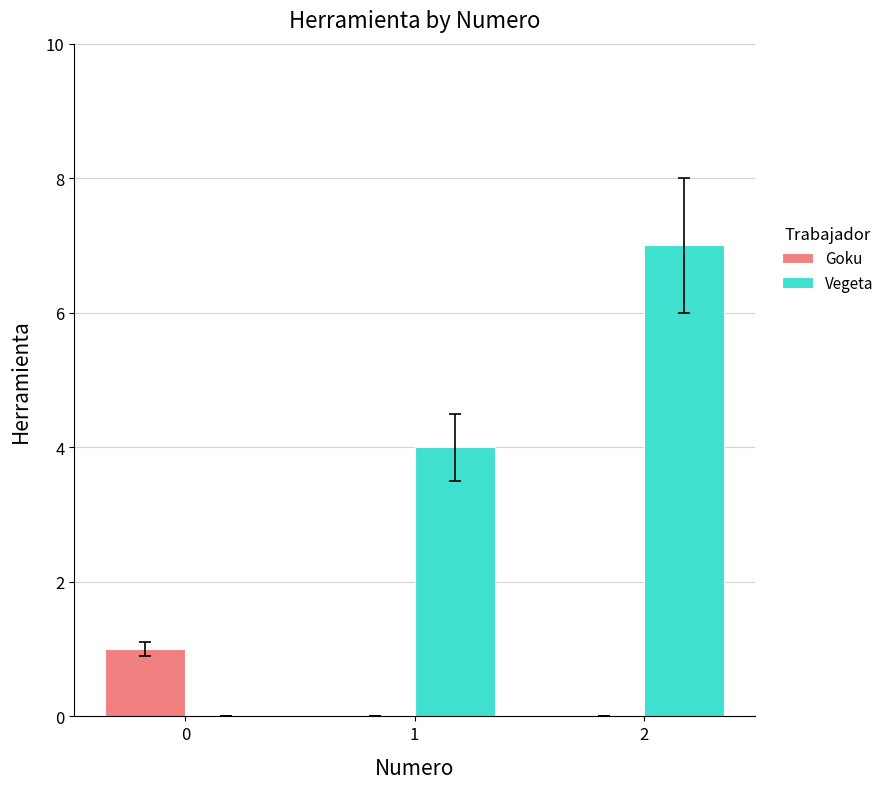

Reading left to right, extract all data points from this chart.

Goku: 0=1	1=0	2=0
Vegeta: 0=0	1=4	2=7